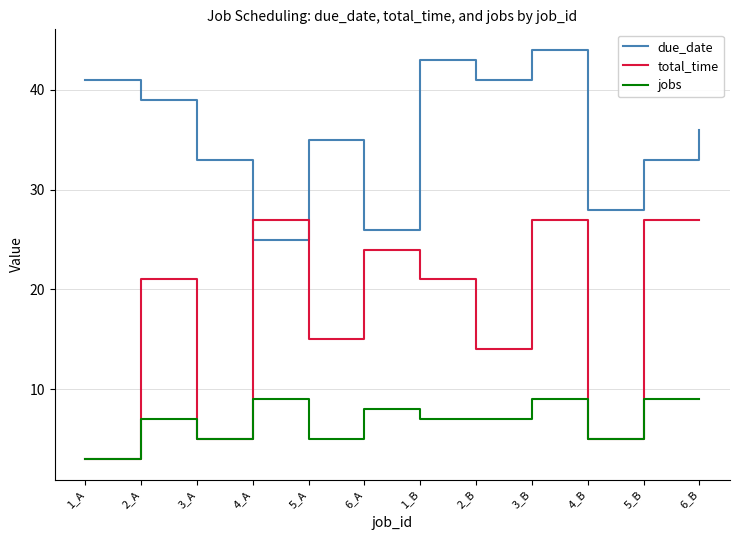

At which category does the chart reach its peak across all series?

3_B